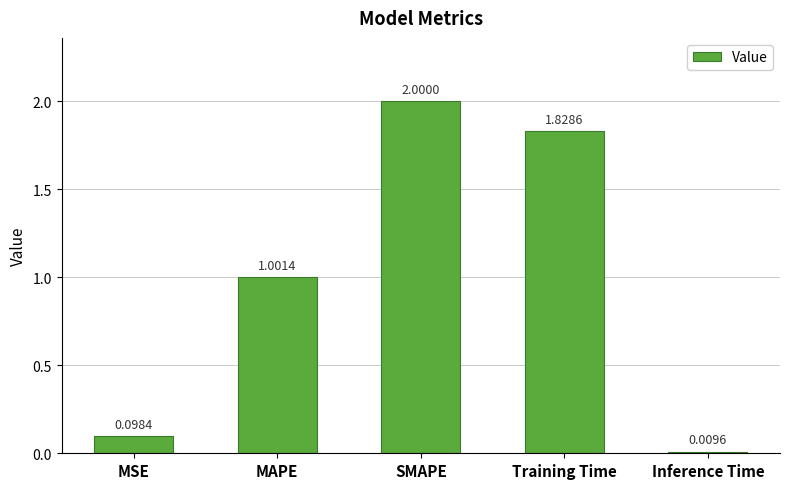

List the labels in order of value, largest first.

SMAPE, Training Time, MAPE, MSE, Inference Time